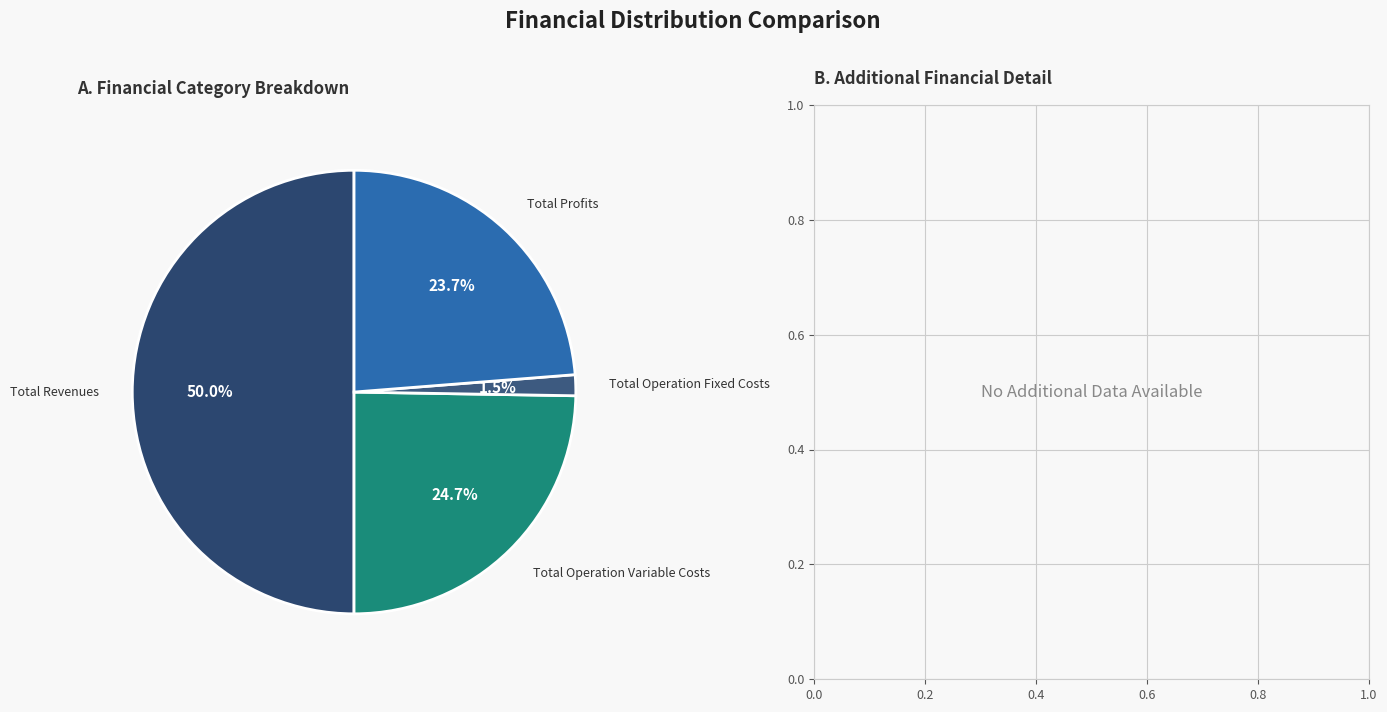

How many slices are in this pie chart?

4